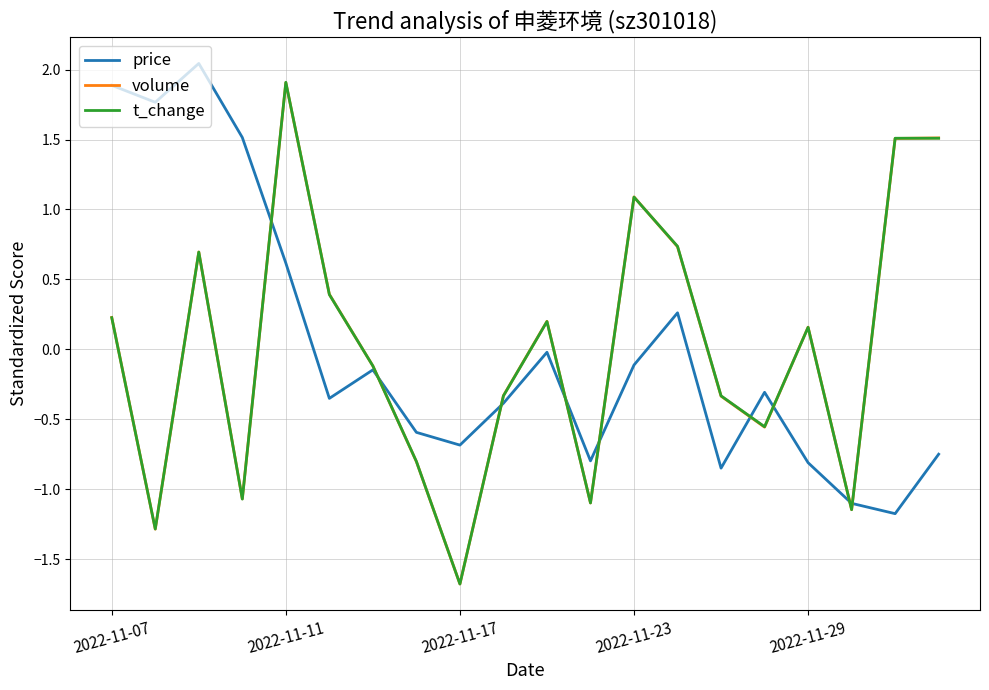

What is the highest value of the volume series?

1.9